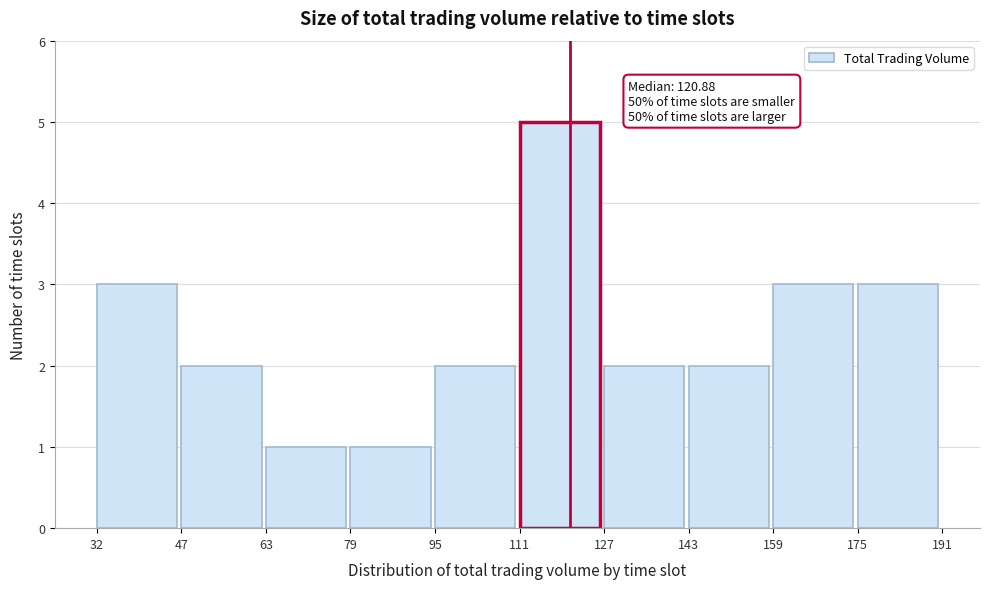

Which range on the x-axis has the tallest bar?

111 to 127